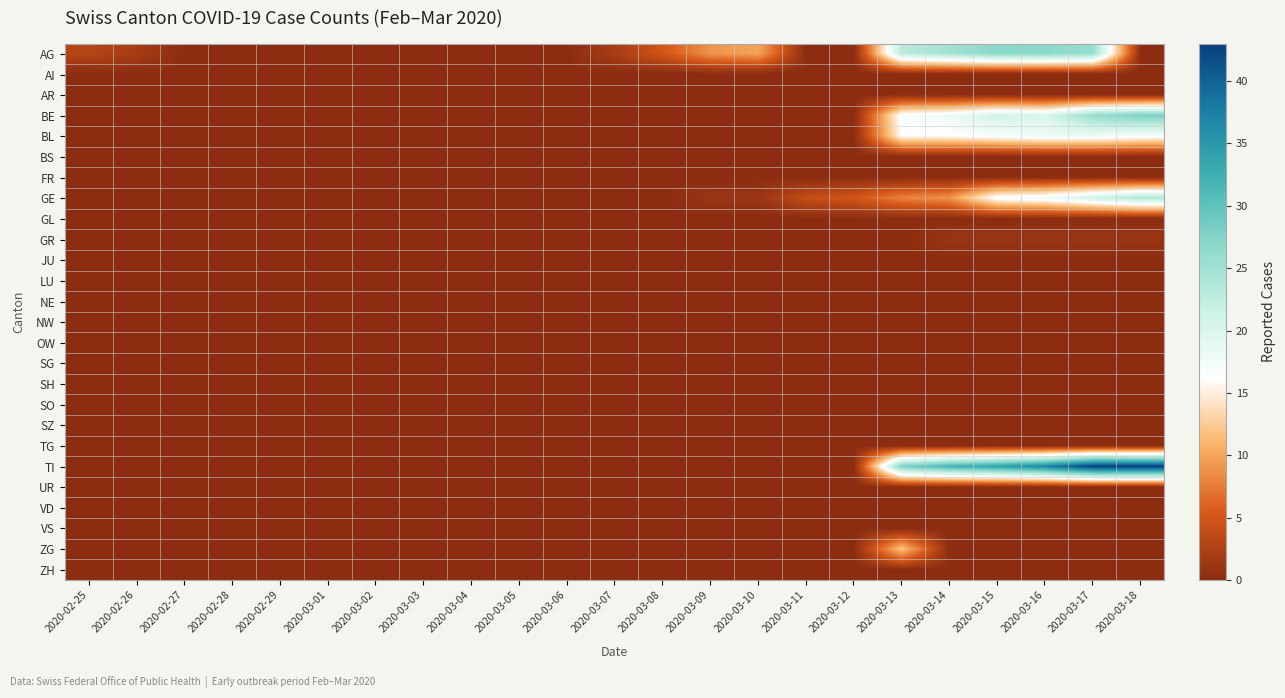

Between 2020-03-05 and 2020-03-08, which series saw the biggest shift?

AG